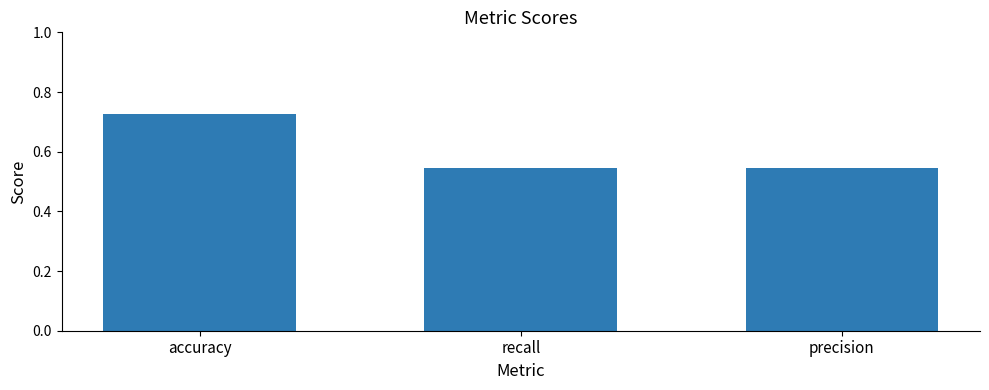

What is the label of the 1st bar from the right?

precision